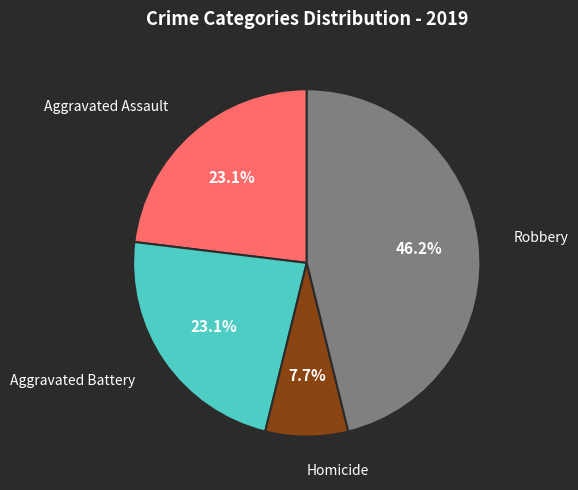

True or false: Homicide accounts for 15% of the total.

False